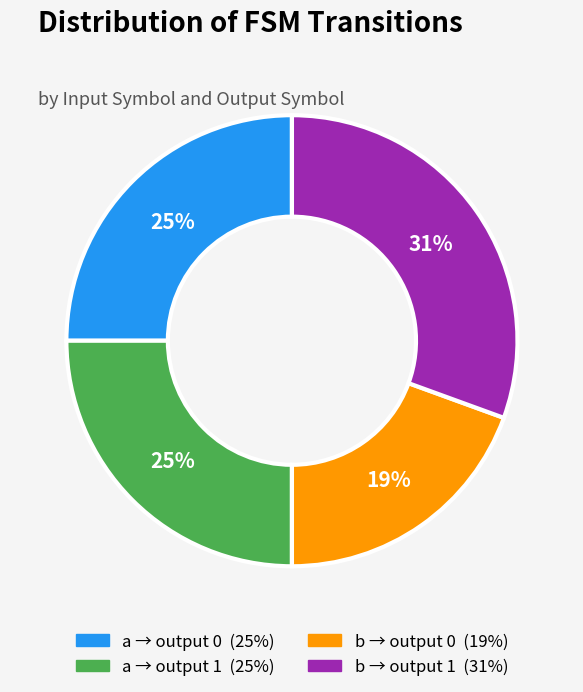

To the nearest percent, what is the average slice percentage?

25%